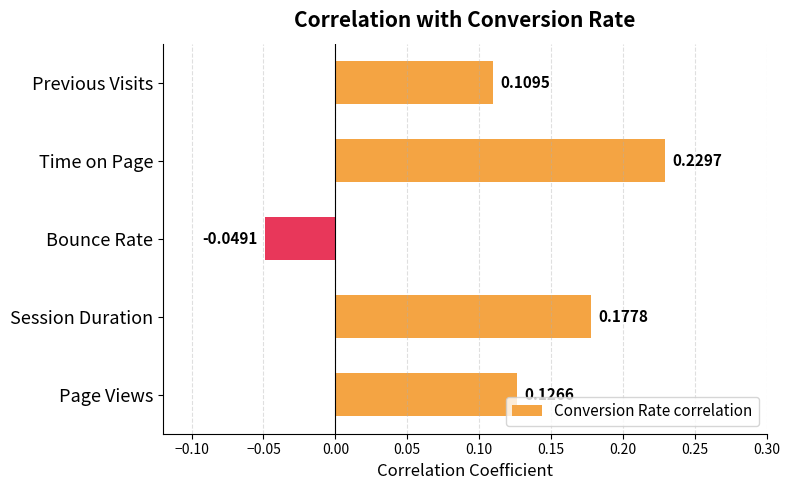

At which category does the chart reach its peak across all series?

Time on Page